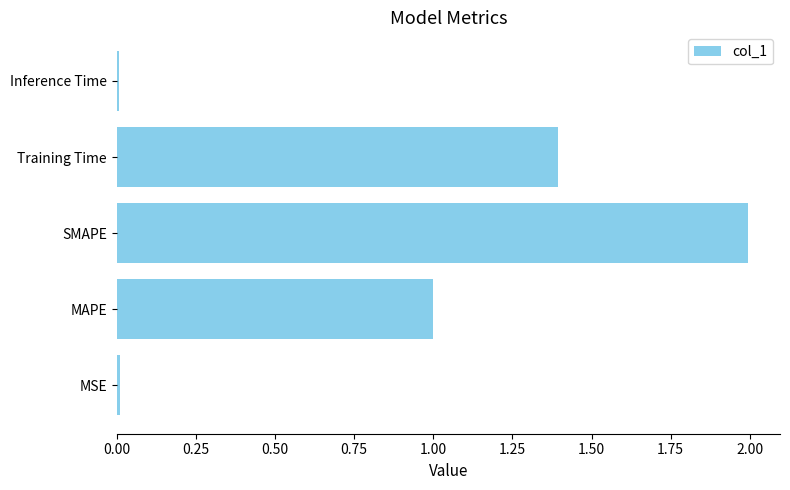

What is the sum of all values?

4.4